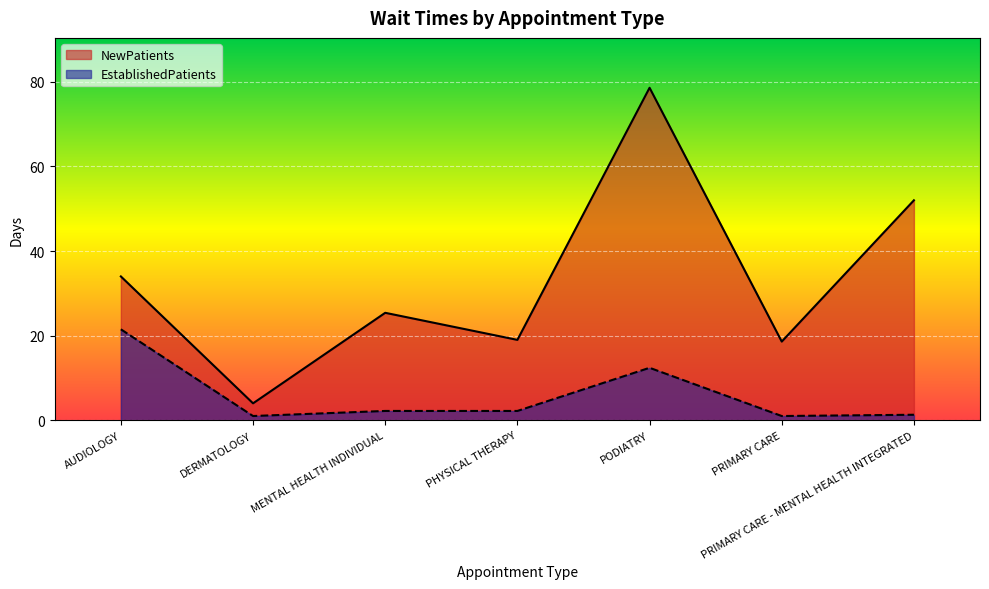

What is the difference between the maximum and minimum values in the NewPatients series?

74.6